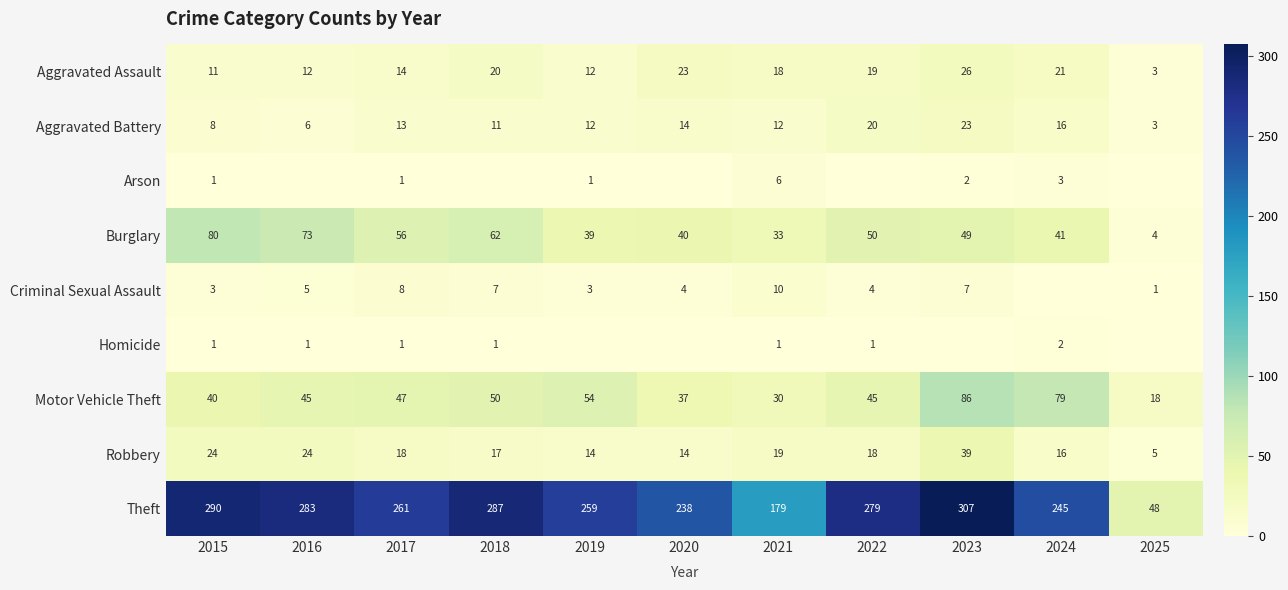

True or false: Robbery has a value of 5 at 2025.

True